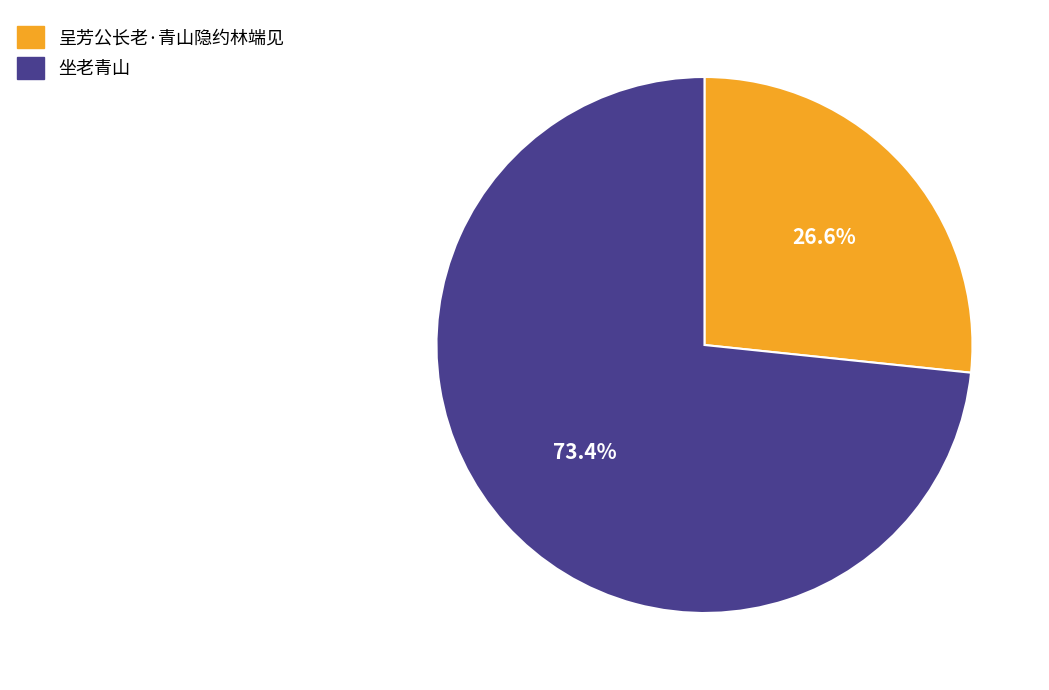

Which slice is the largest?

坐老青山